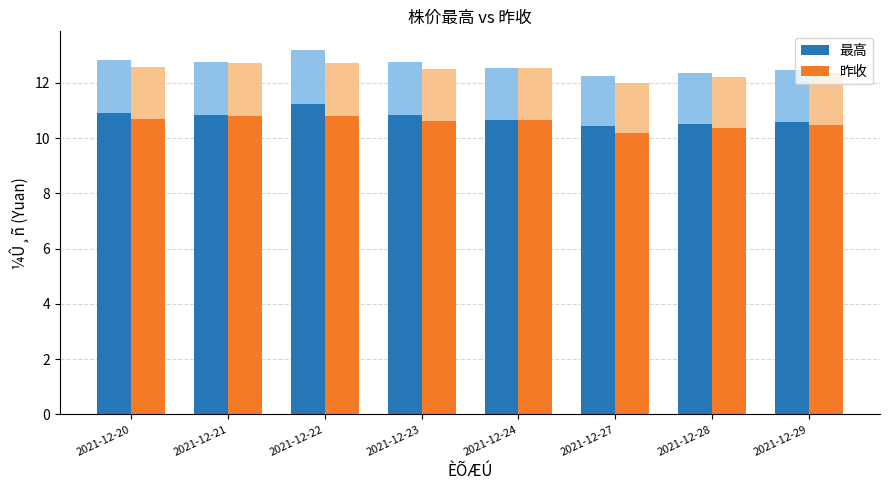

Which series changed the most between 2021-12-20 and 2021-12-29?

最高